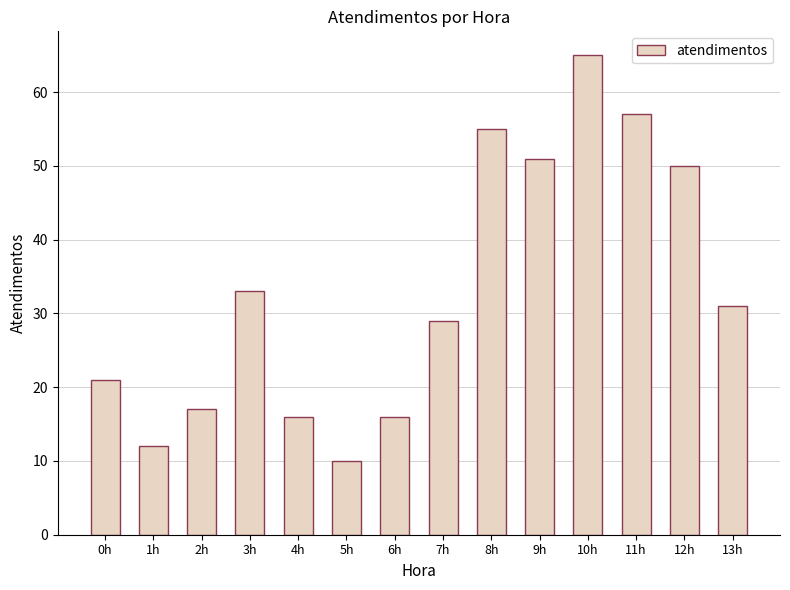

What is the average value?

33